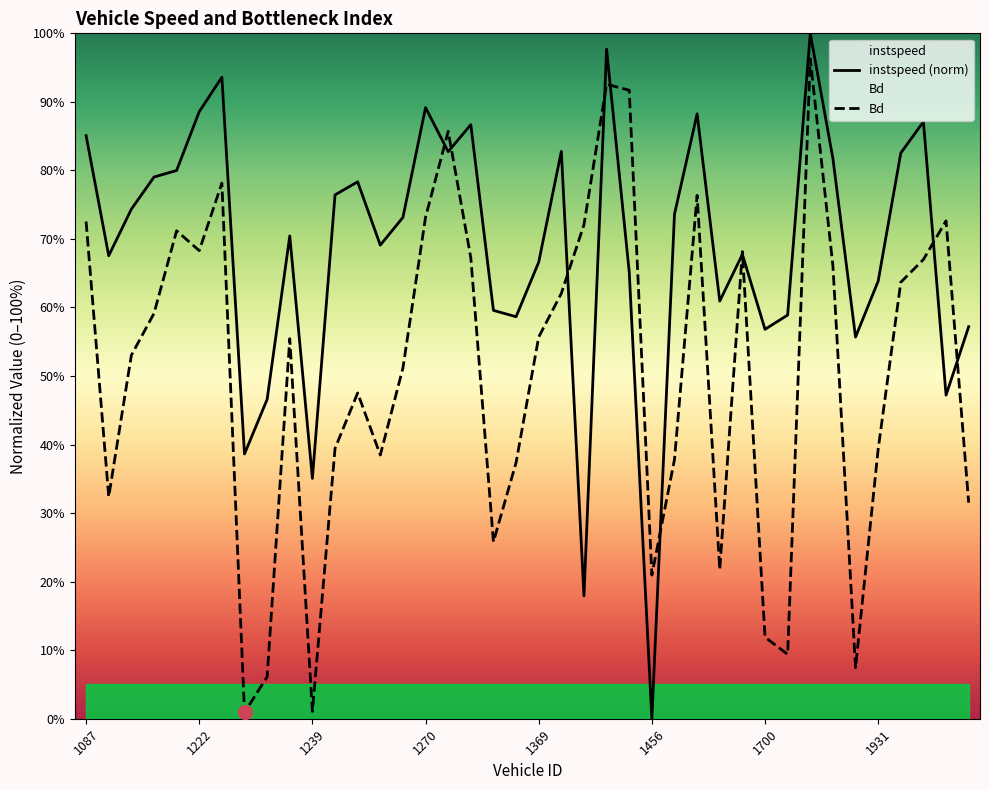

What is the difference between the highest and lowest values at 1369?

0.1